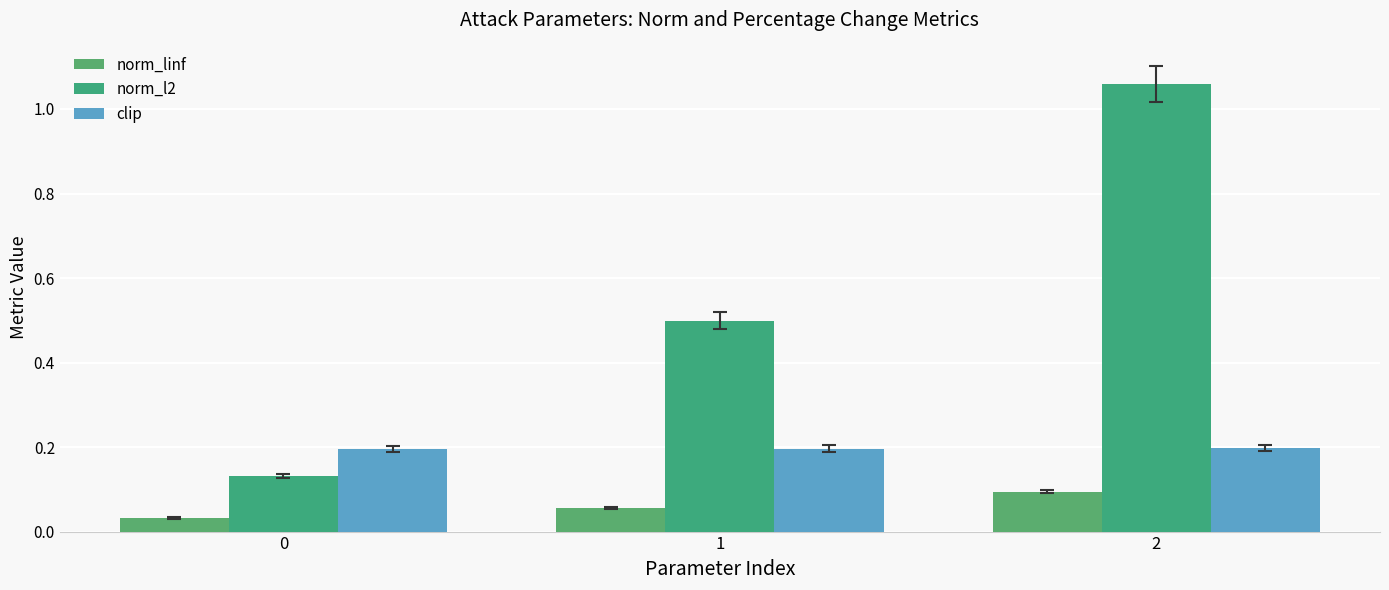

What is the value of the clip bar at the 1st from the left?

0.2